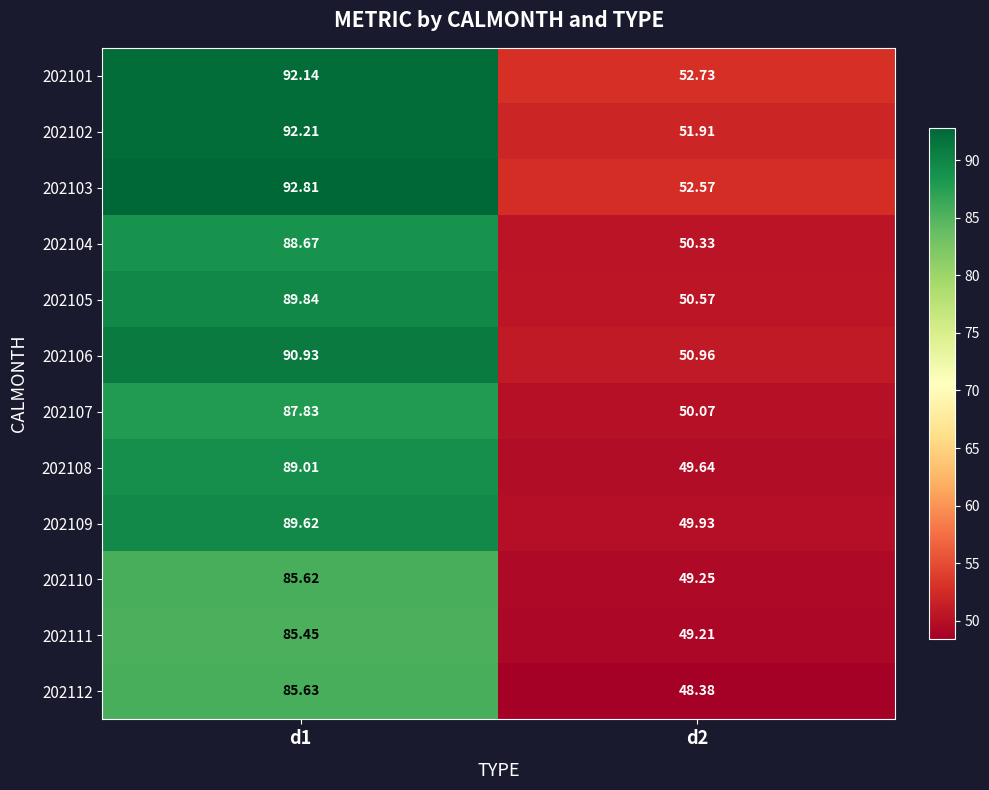

Which series changed the most between d1 and d2?

202102